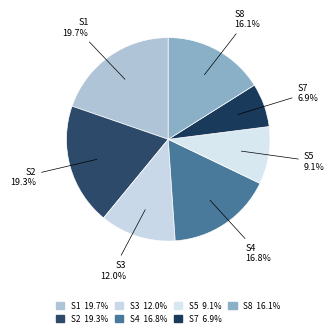

How many slices are in this pie chart?

7